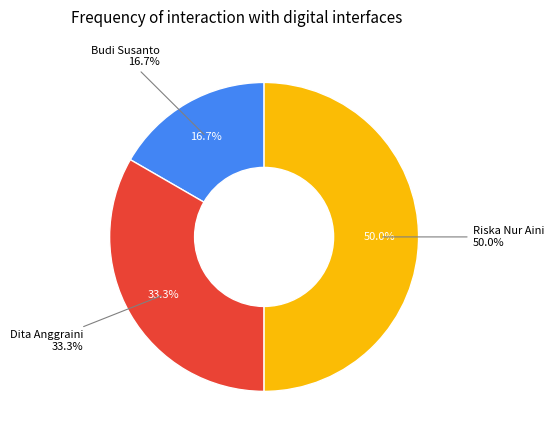

Rank the categories by value from lowest to highest.

Budi Susanto, Dita Anggraini, Riska Nur Aini